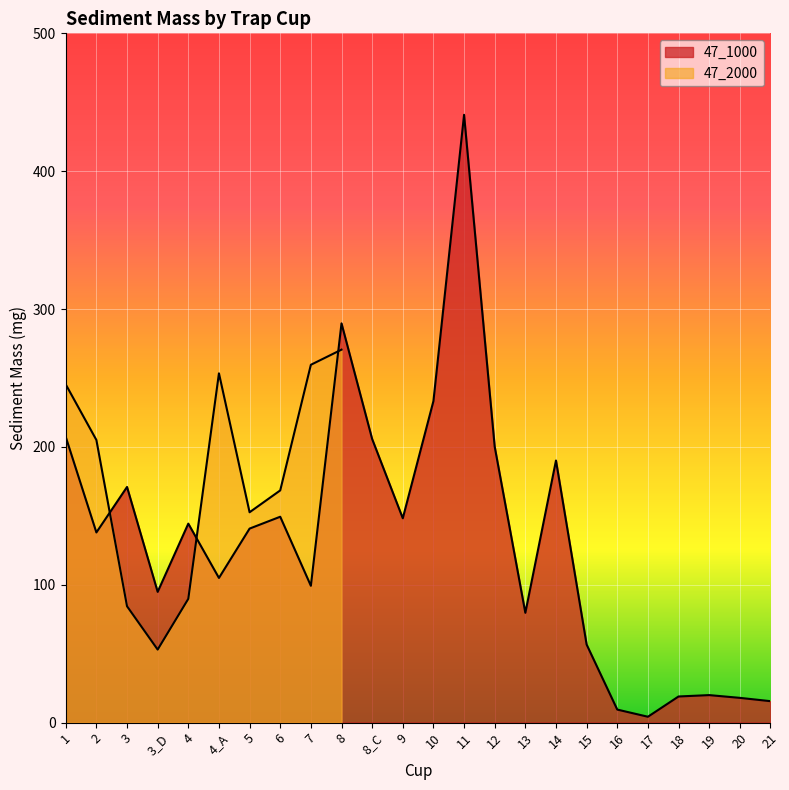

Rank the categories by value from lowest to highest.

17, 16, 21, 20, 18, 19, 15, 13, 3_D, 7, 4_A, 2, 5, 4, 9, 6, 3, 14, 12, 8_C, 1, 10, 8, 11